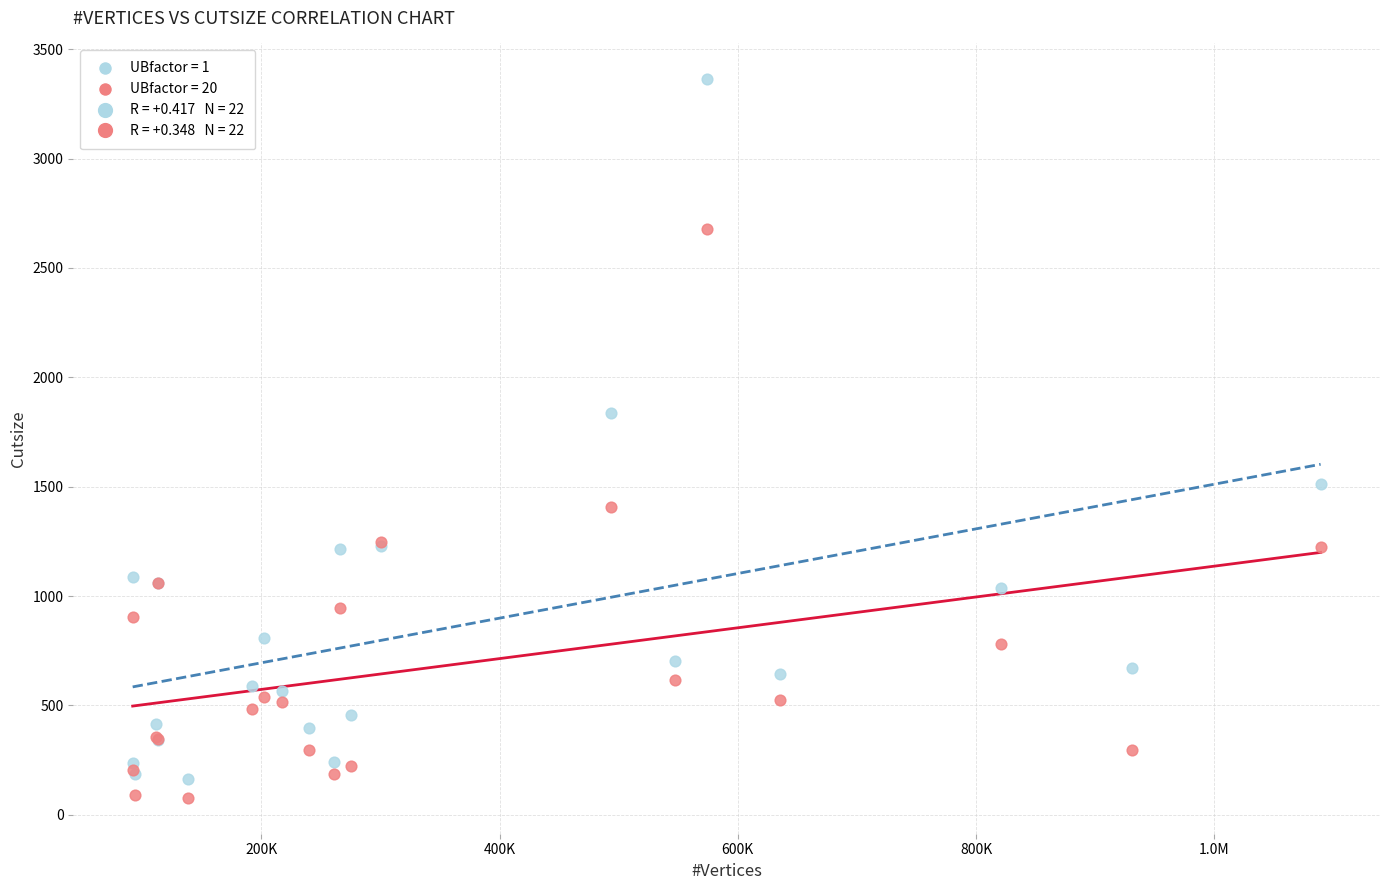

Across all series, what Y value is closest to 1720?

1836